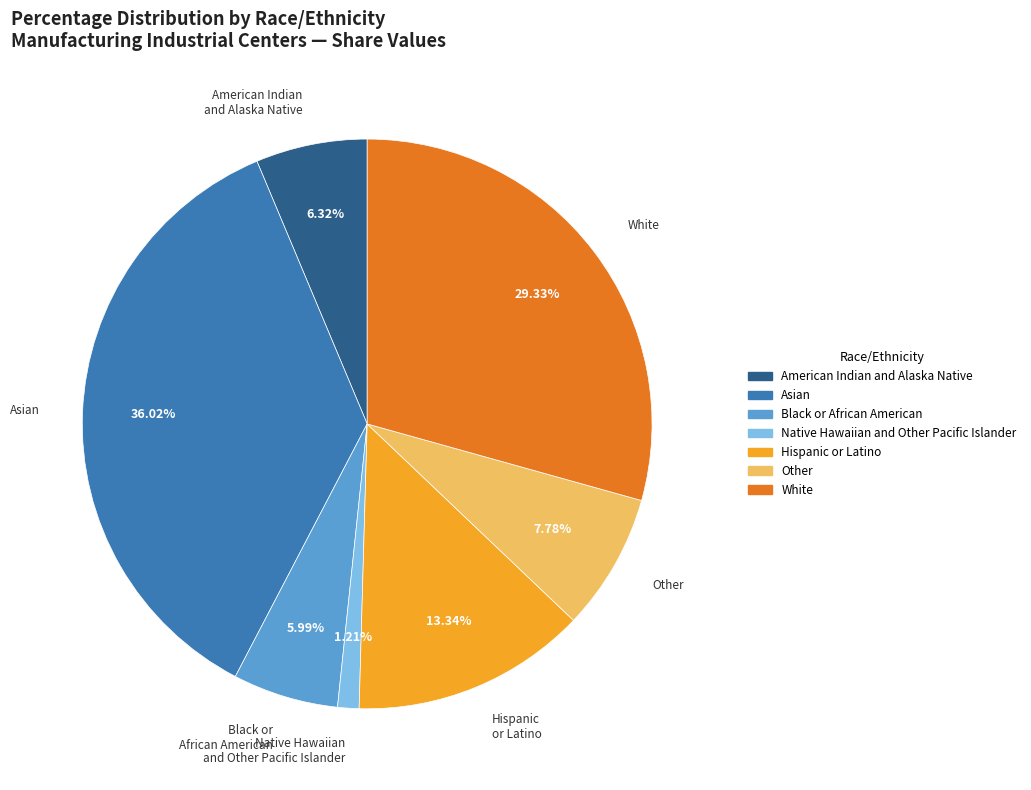

Is Hispanic or Latino the majority of the pie?

No